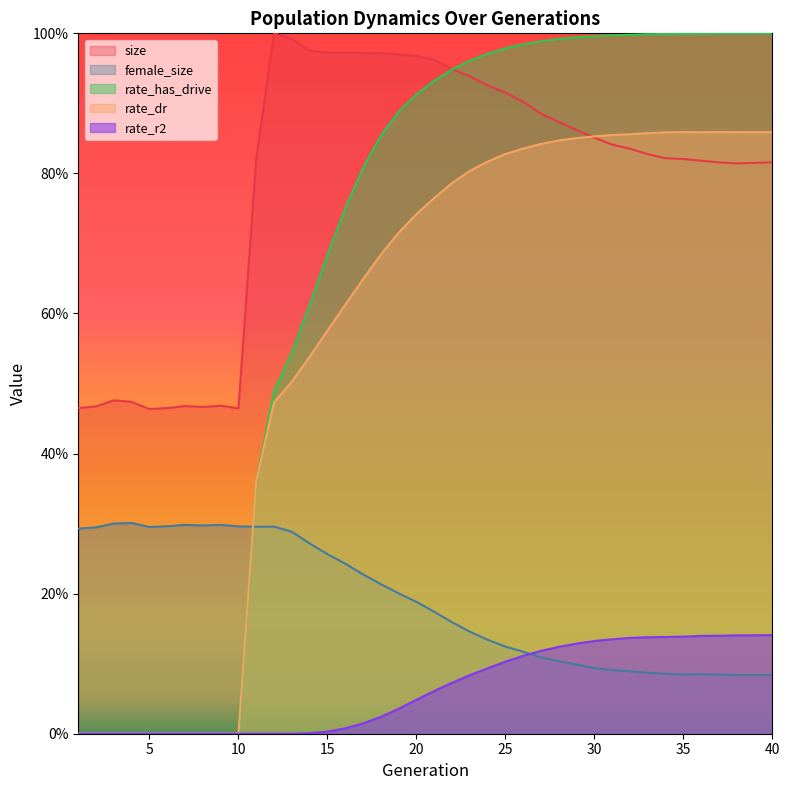

True or false: female_size and rate_r2 cross at least once.

True